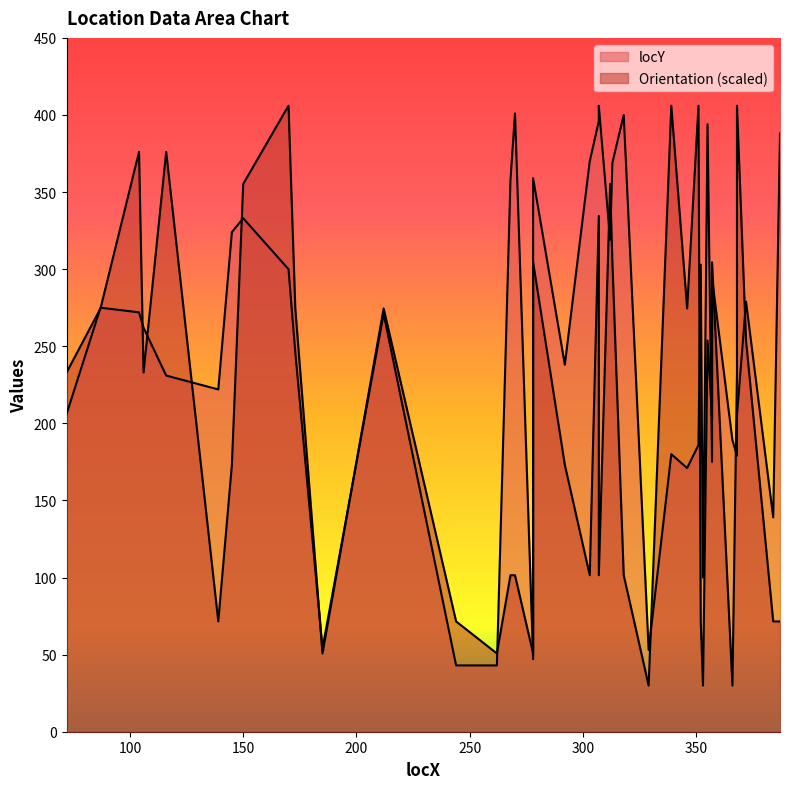

Which label corresponds to the largest value in the chart?

307